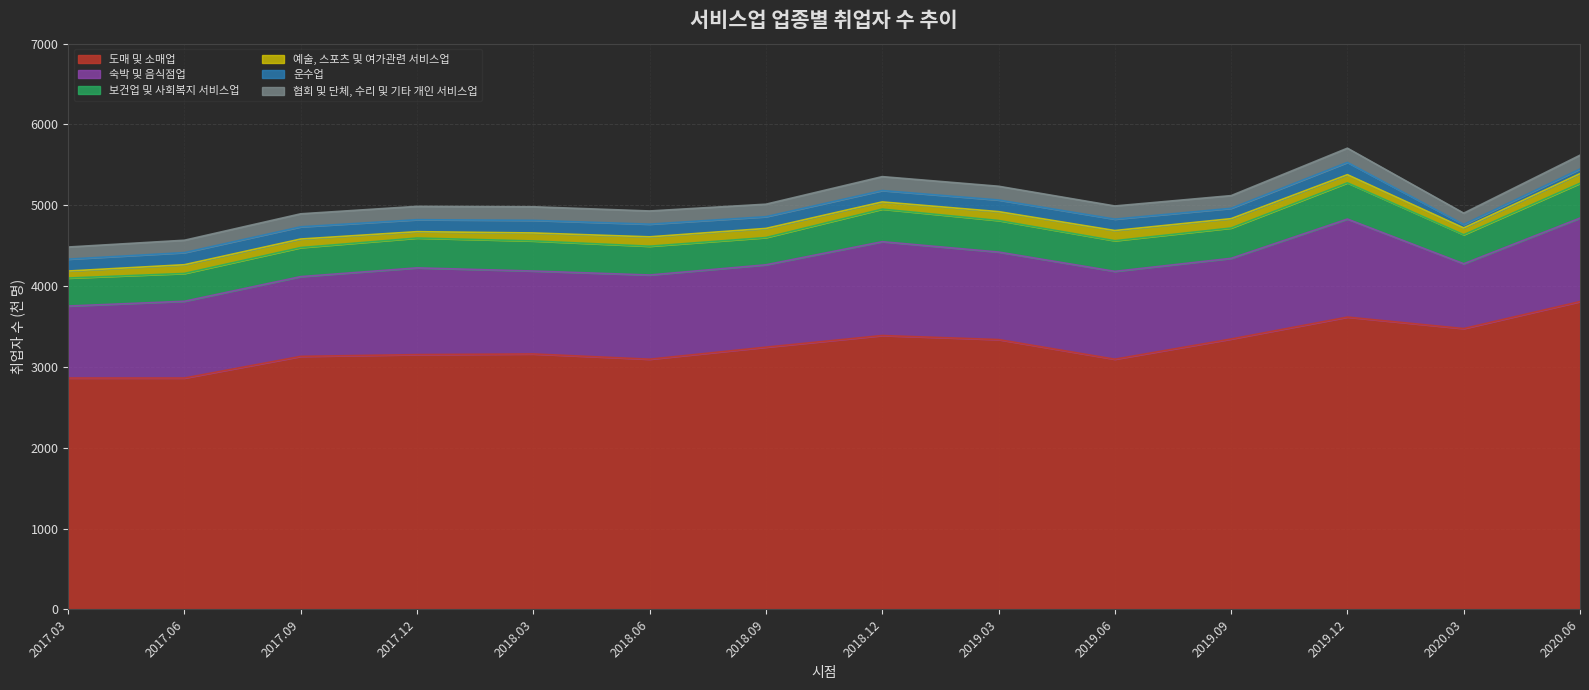

Where is 도매 및 소매업 nearest to the value 3336?

2019.03